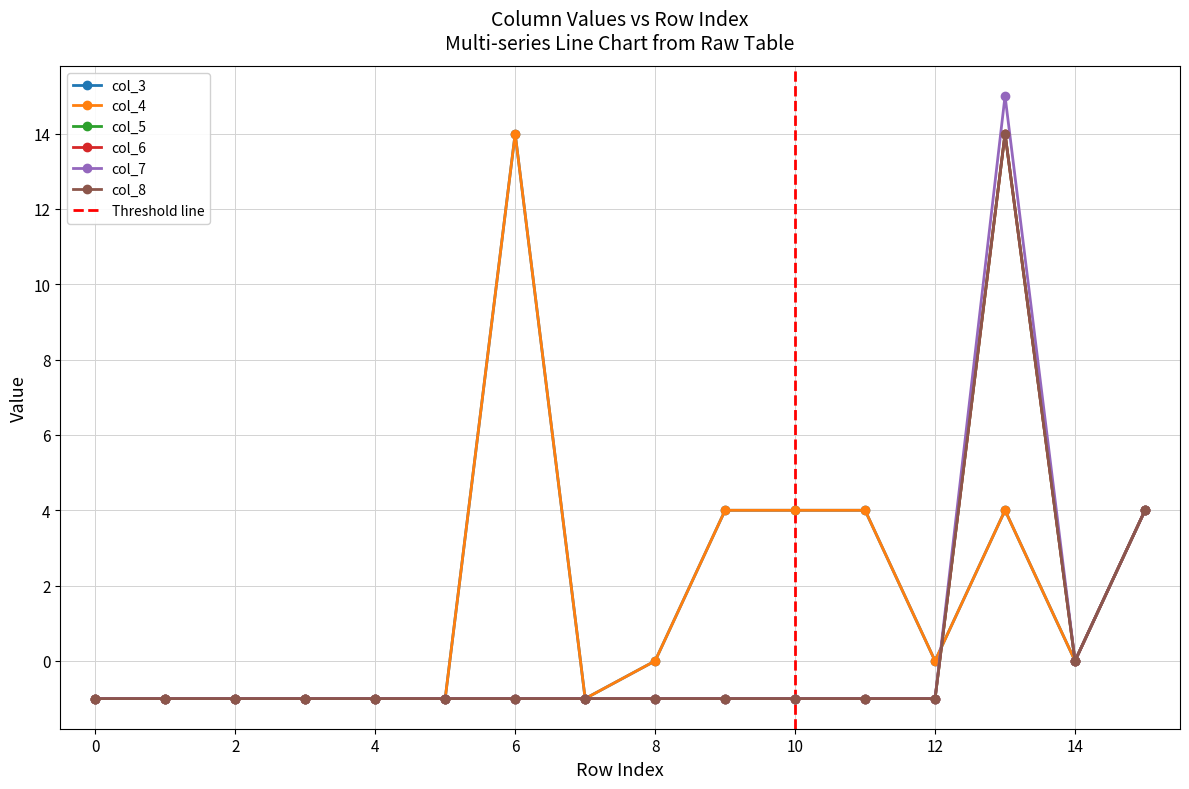

At which label does col_3 reach its peak?

6